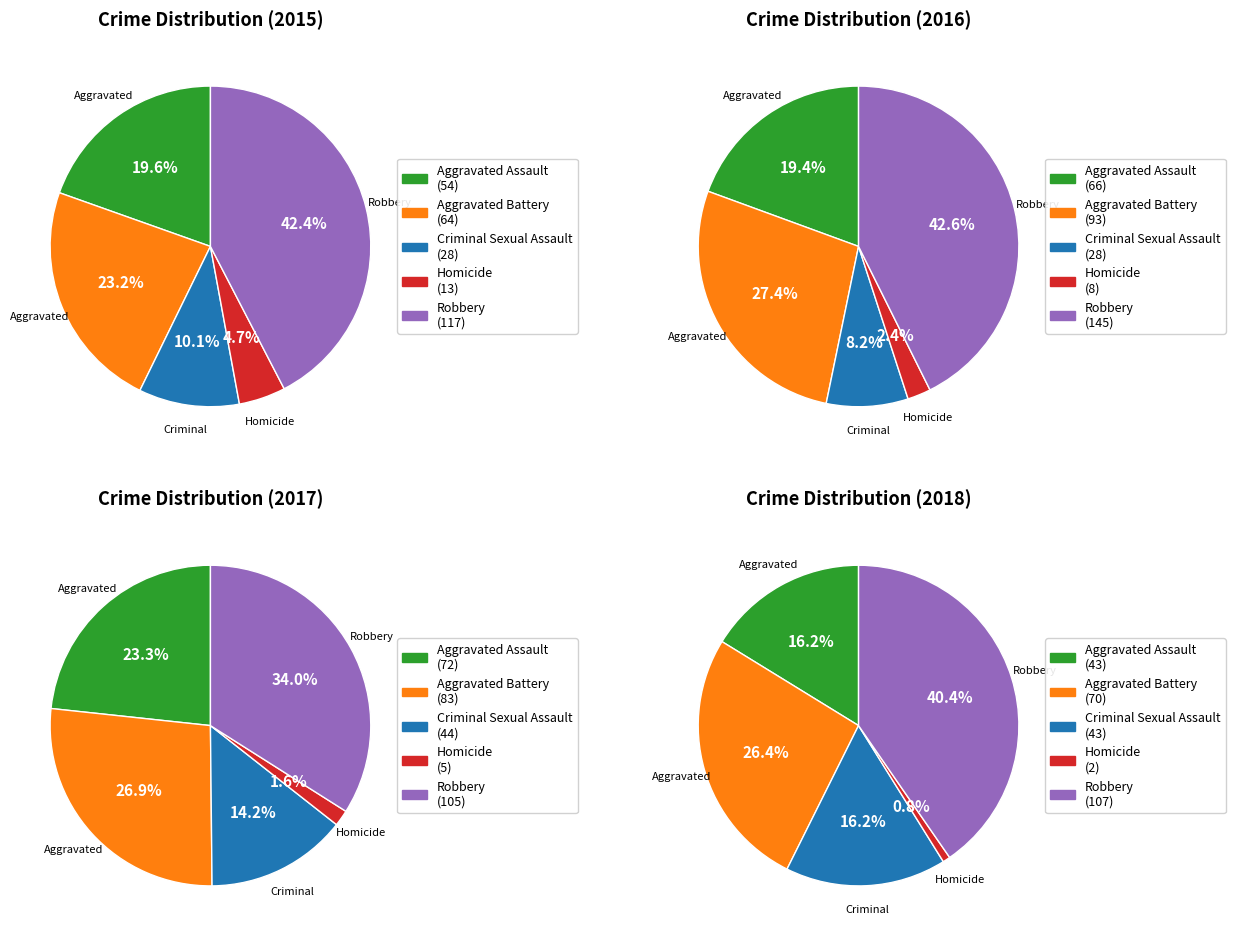

Combined, what portion of the pie is Aggravated Assault and Homicide?

24.3%